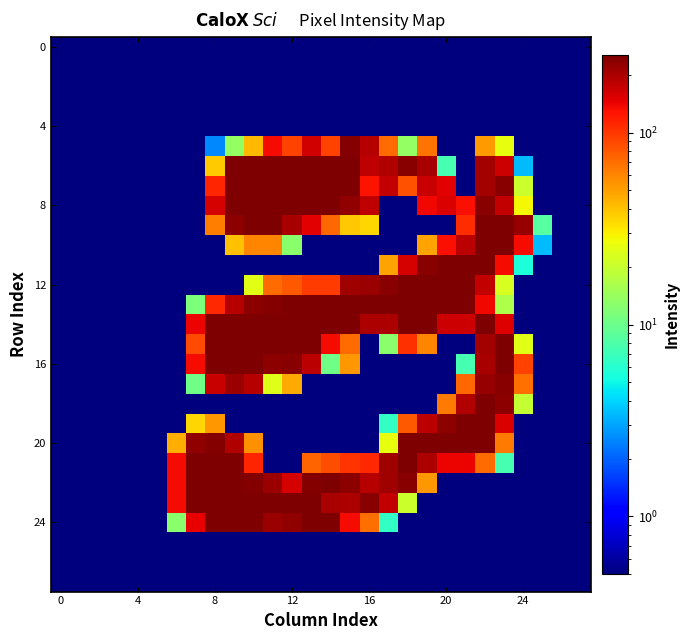

At how many categories does at least one series exceed 5?

20